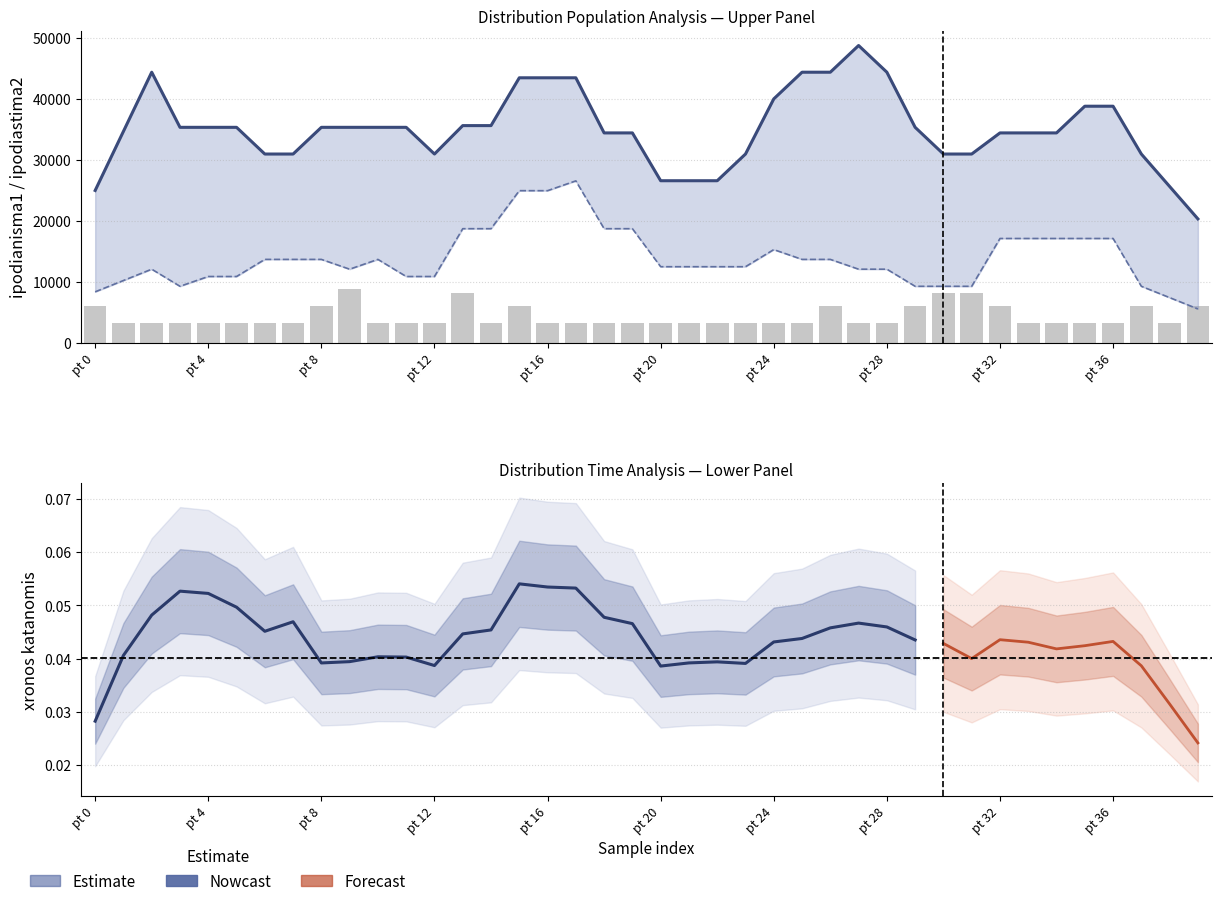

What is the difference between the second highest and minimum values in the ipodiastima3 series?

4841.0